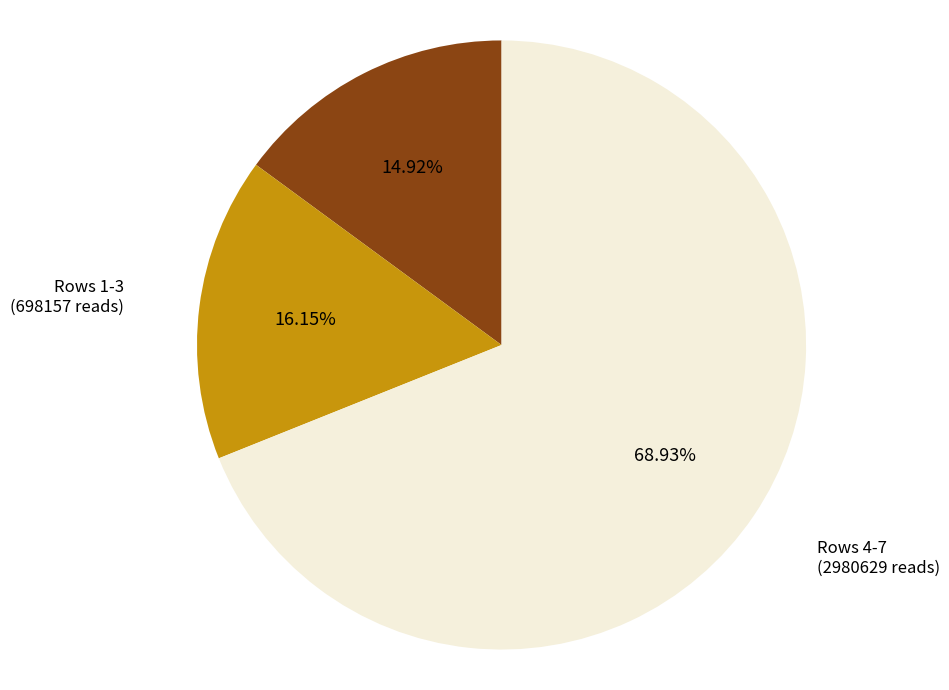

Is there any slice that represents more than half of the pie?

Yes